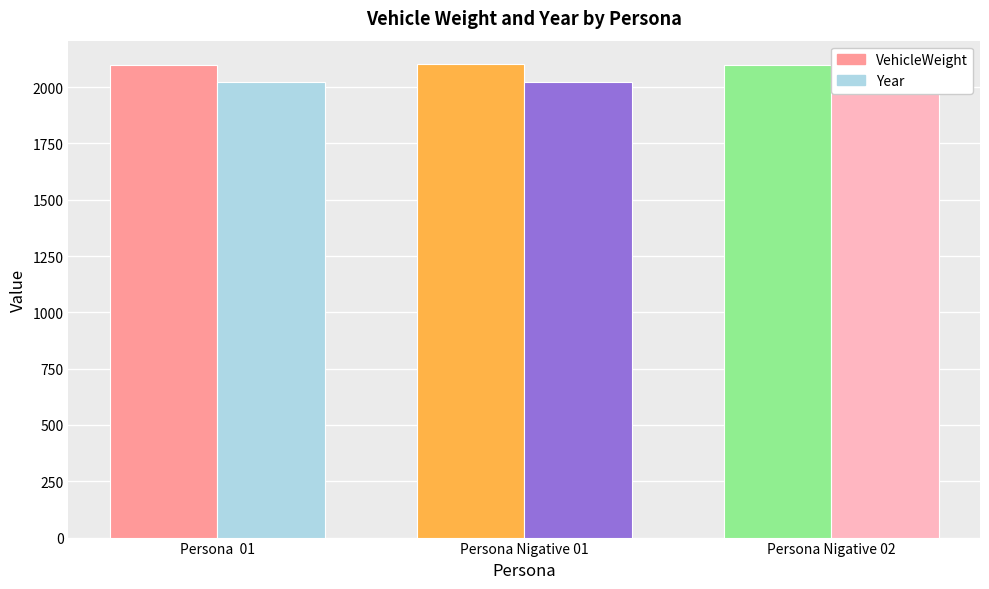

Count the number of data series in this chart.

2